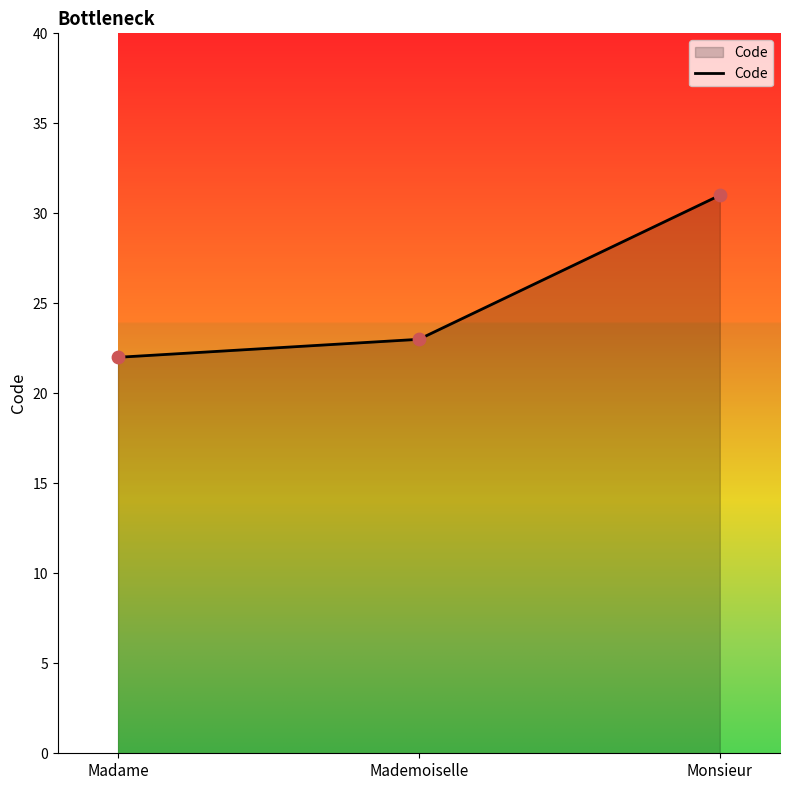

What is the change in value from Madame to Mademoiselle?

+1